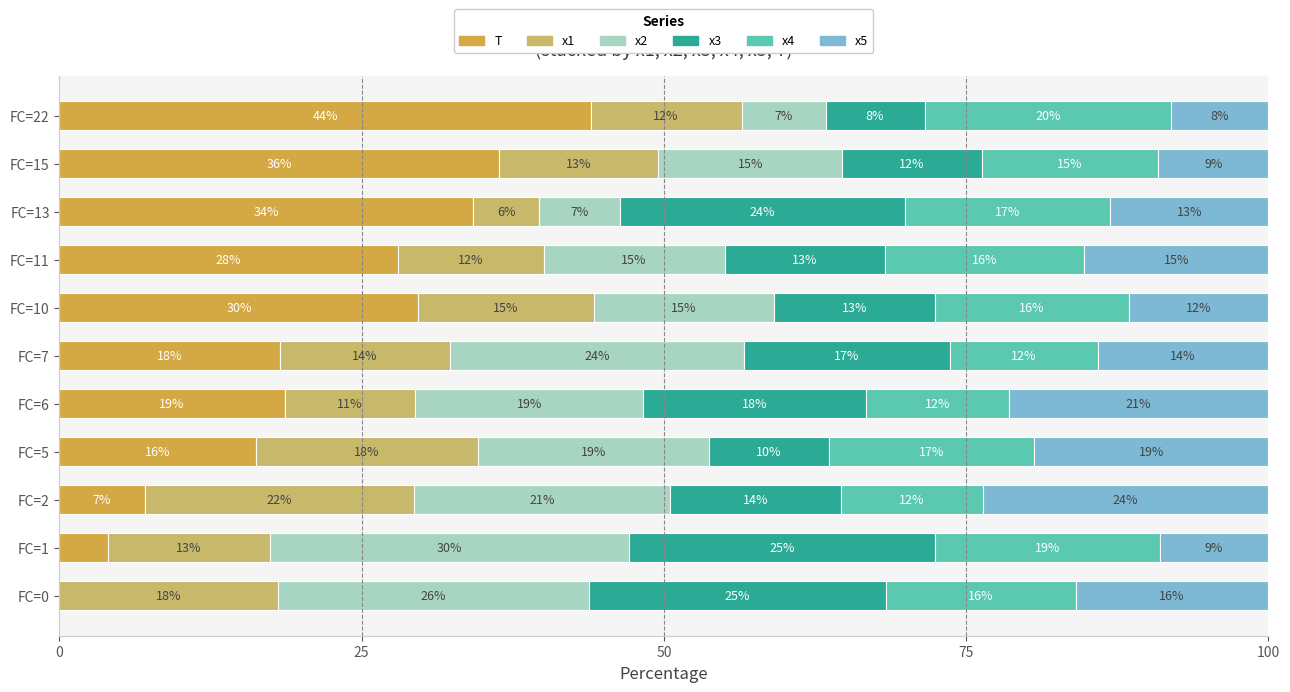

What are all the series names shown in the legend?

T, x1, x2, x3, x4, x5